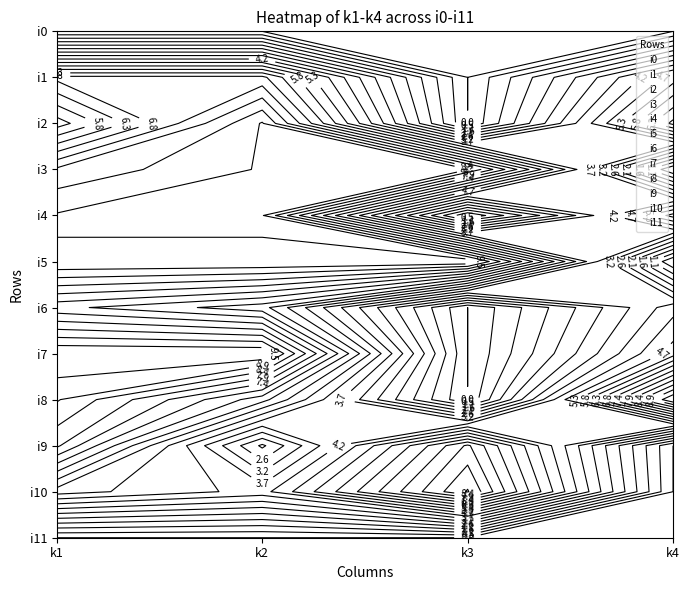

What is the sum of all i3 values?

12